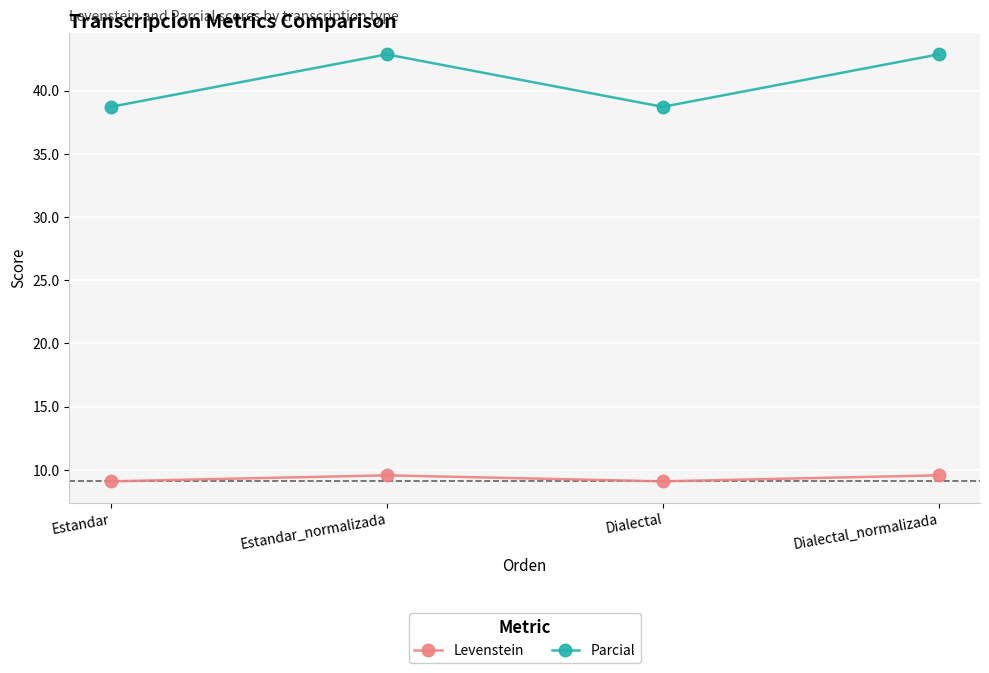

What is the average value of the Levenstein series?

9.3